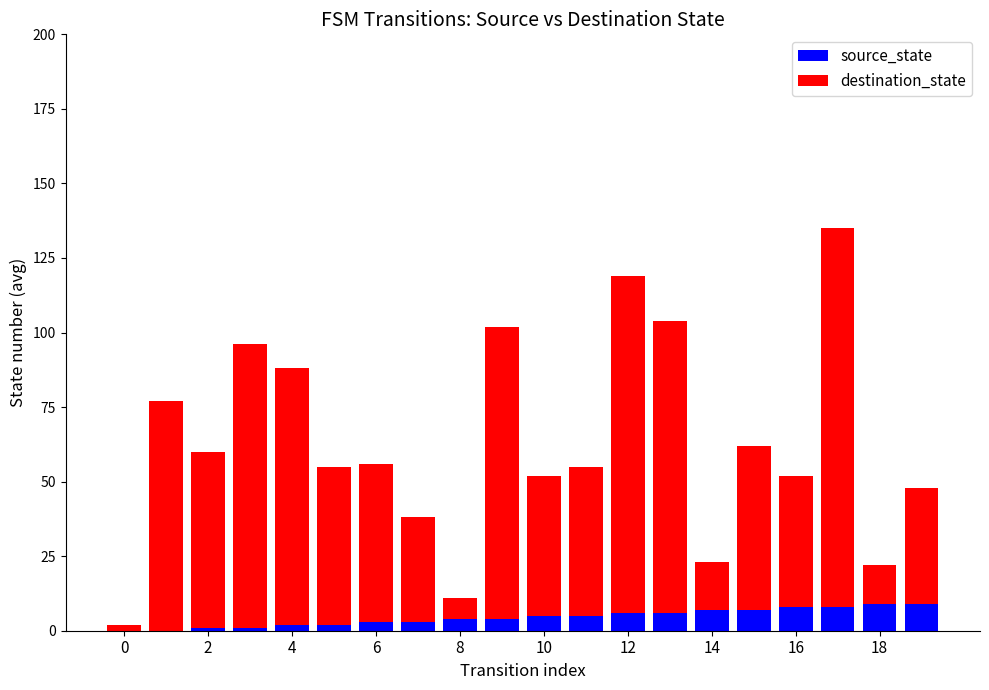

What is the highest value of the source_state series?

9